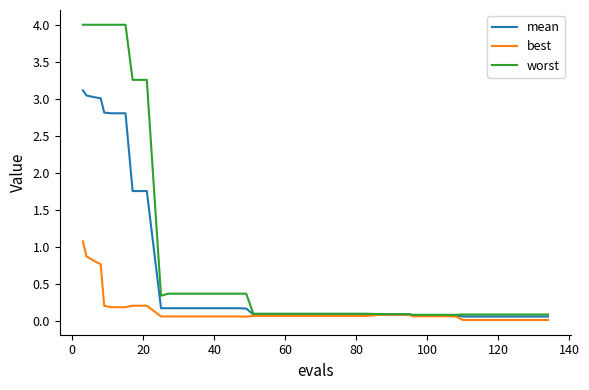

Which series has the largest total across all categories?

worst